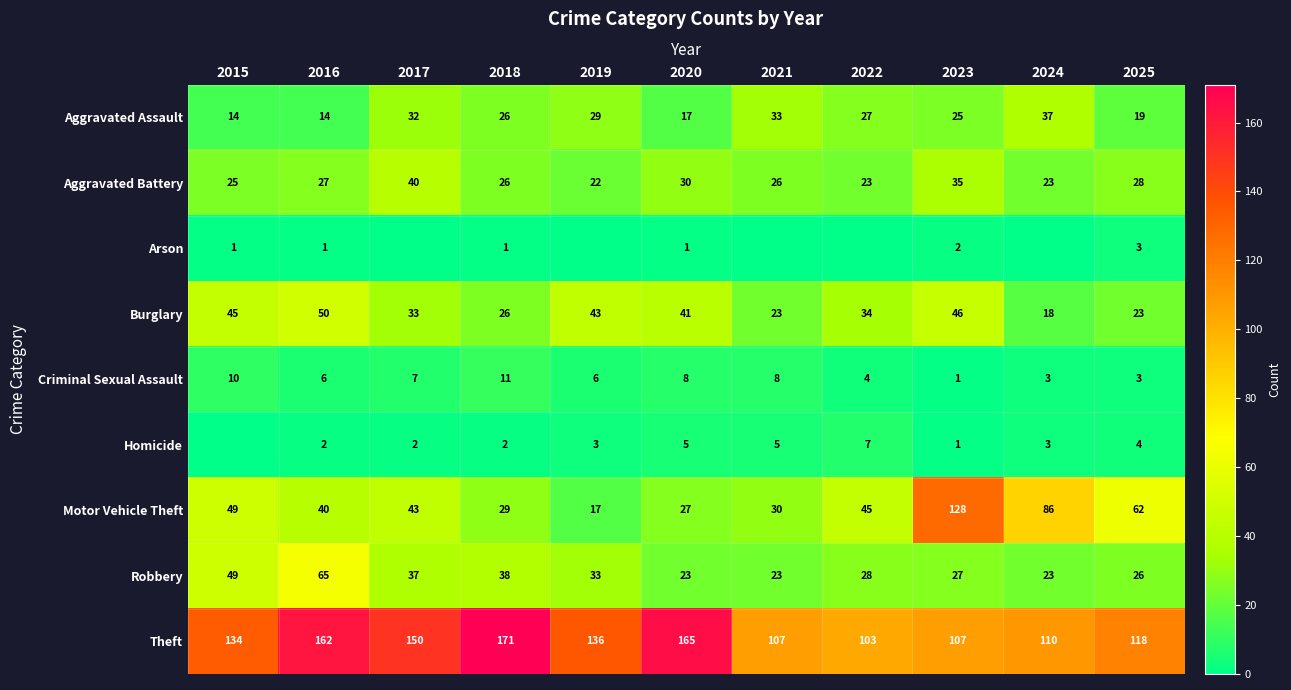

What is the difference between the highest and lowest values at 2023?

127